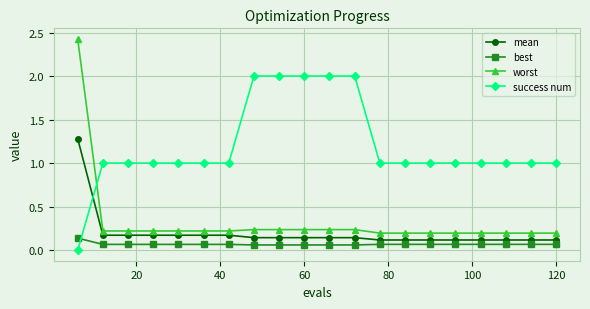

Which series has the largest range (max minus min)?

worst